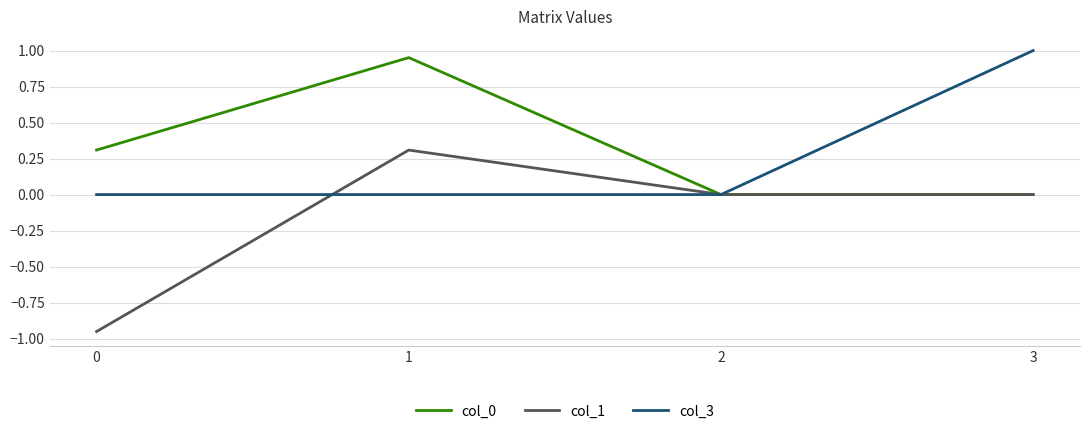

What is the total value across all series at 0?

-0.6